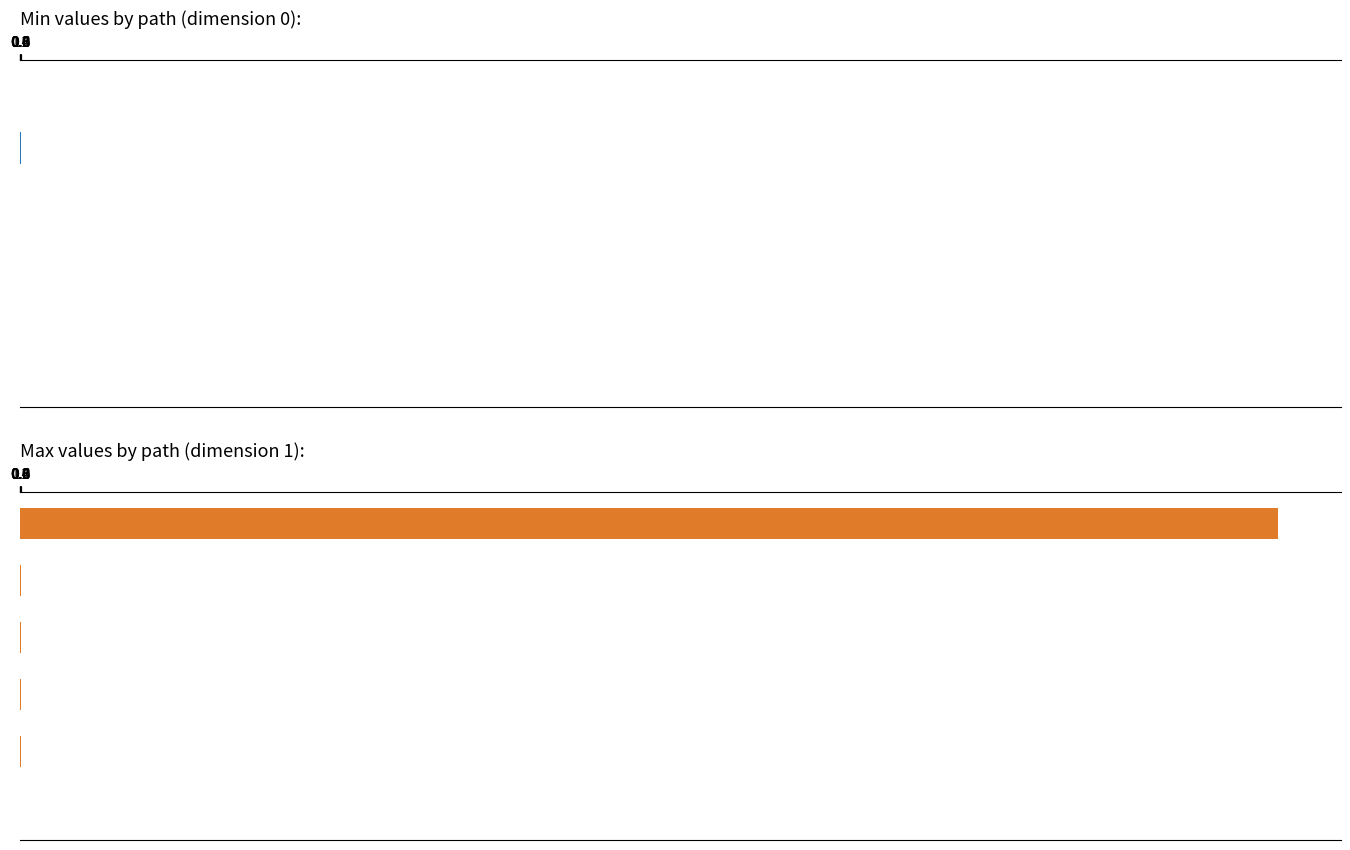

How many values in the Max series are below 1?

1